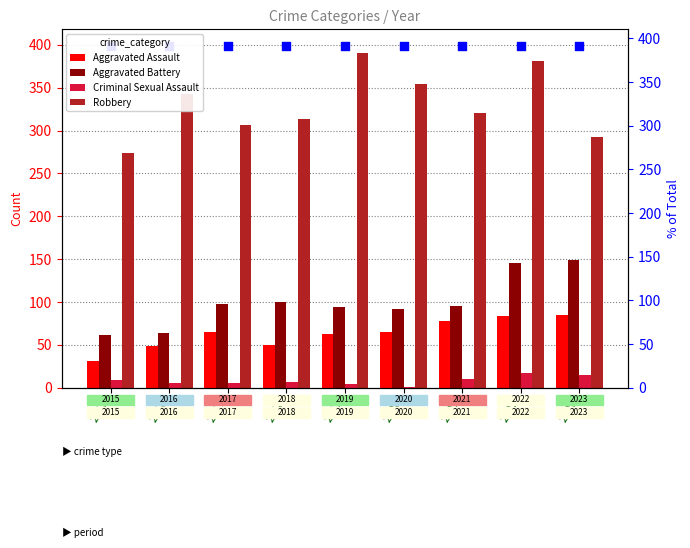

Which series has the widest spread of Y values?

Robbery